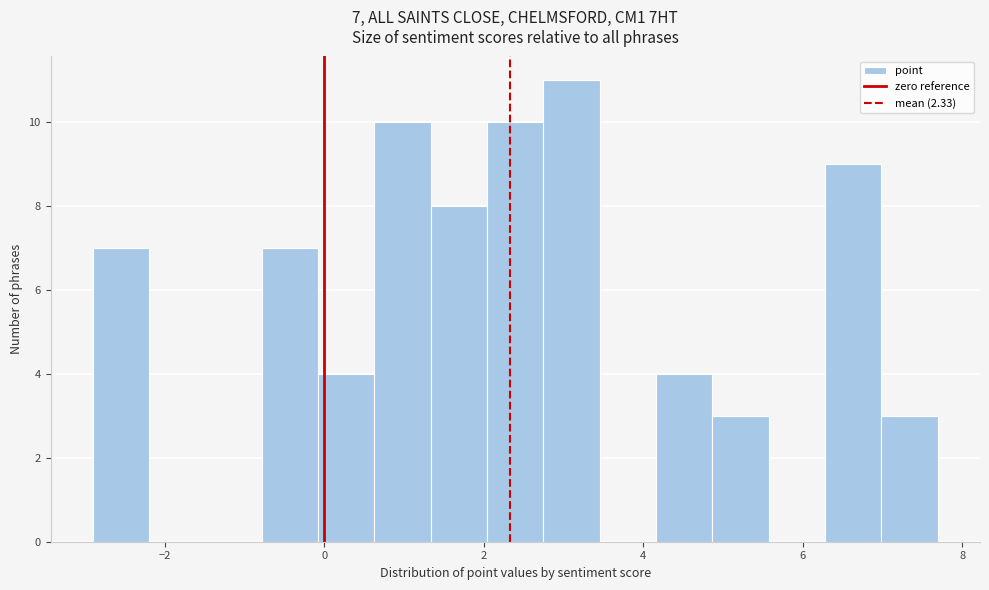

Read against the x-axis, roughly where is the centre of the tallest bar?

3.0